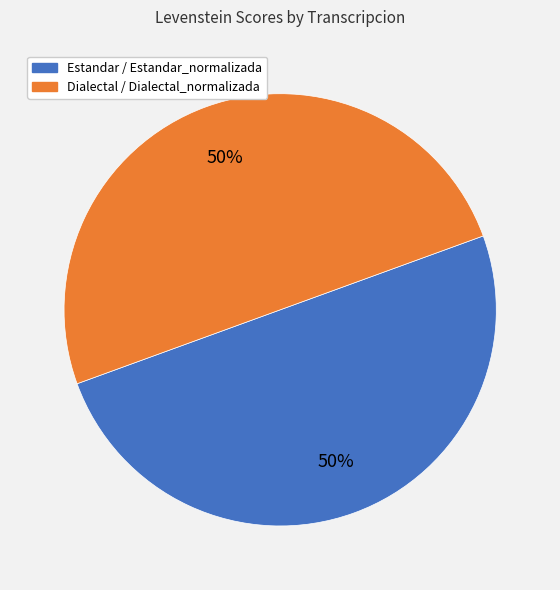

To the nearest percent, what is the average slice percentage?

50%